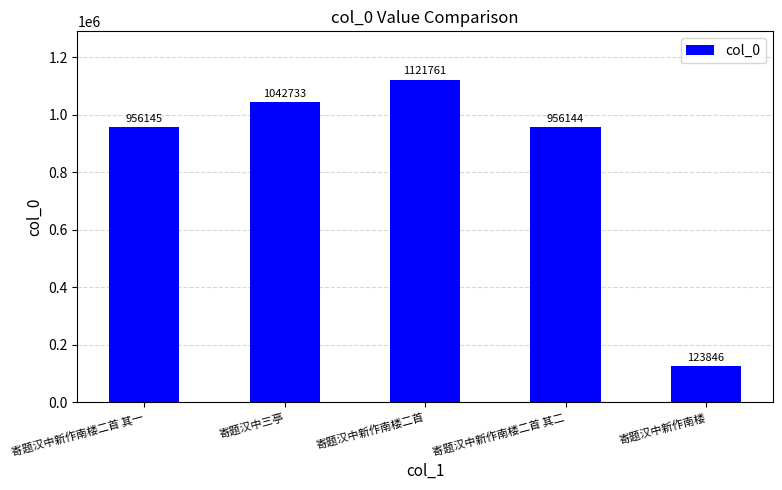

How many data points are less than 956145?

2